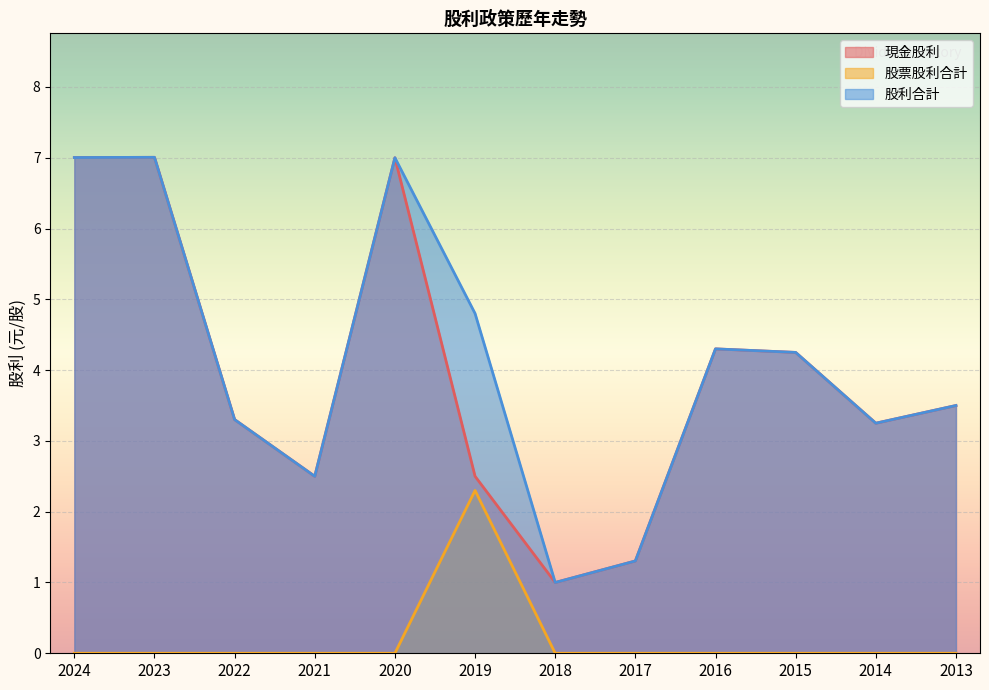

What are all the series names shown in the legend?

現金股利, 股票股利合計, 股利合計